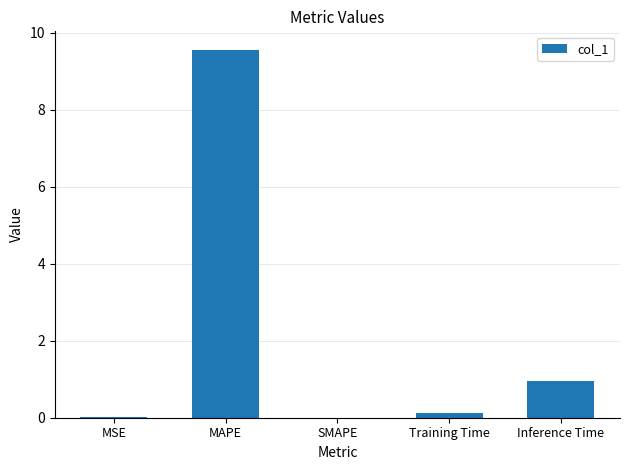

What is the difference between the values at MAPE and SMAPE?

9.6